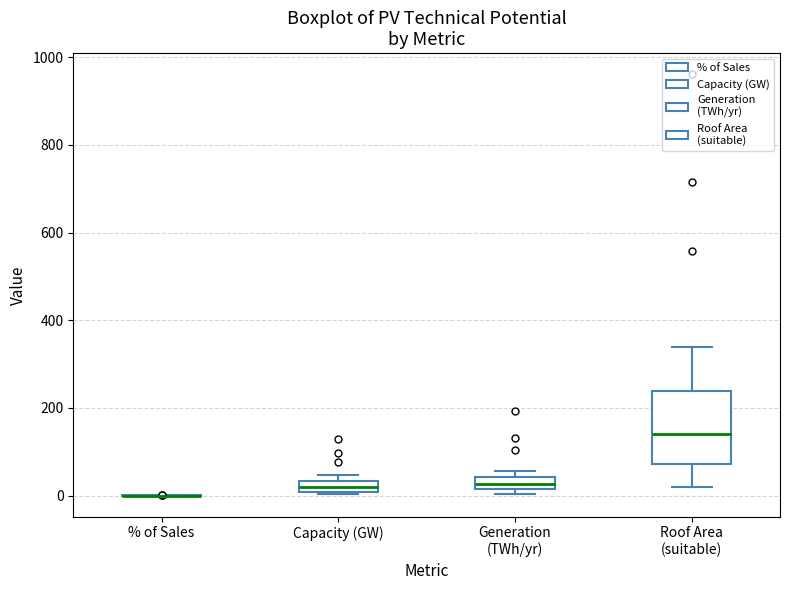

Comparing the boxes themselves (not the whiskers), which one is the tallest?

Roof Area (suitable)